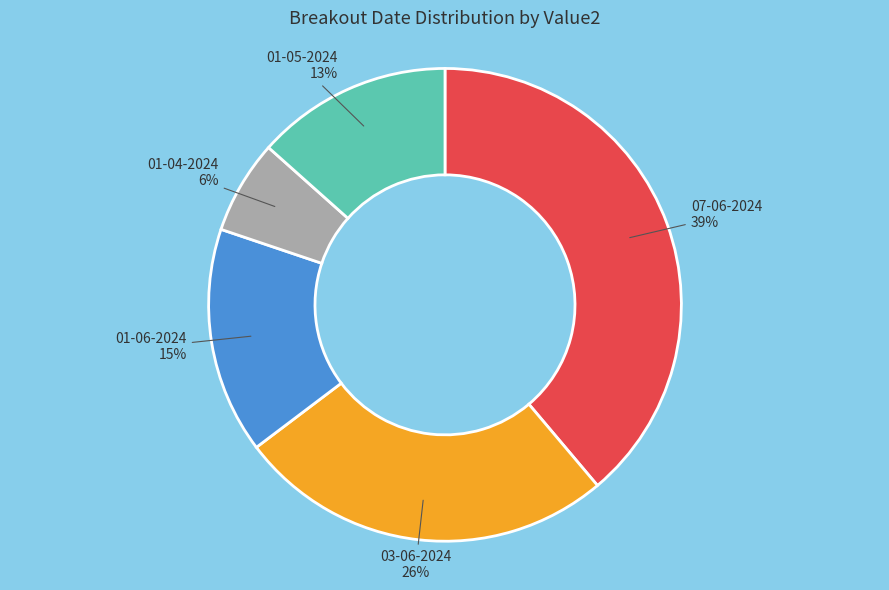

Is there any slice that represents more than half of the pie?

No